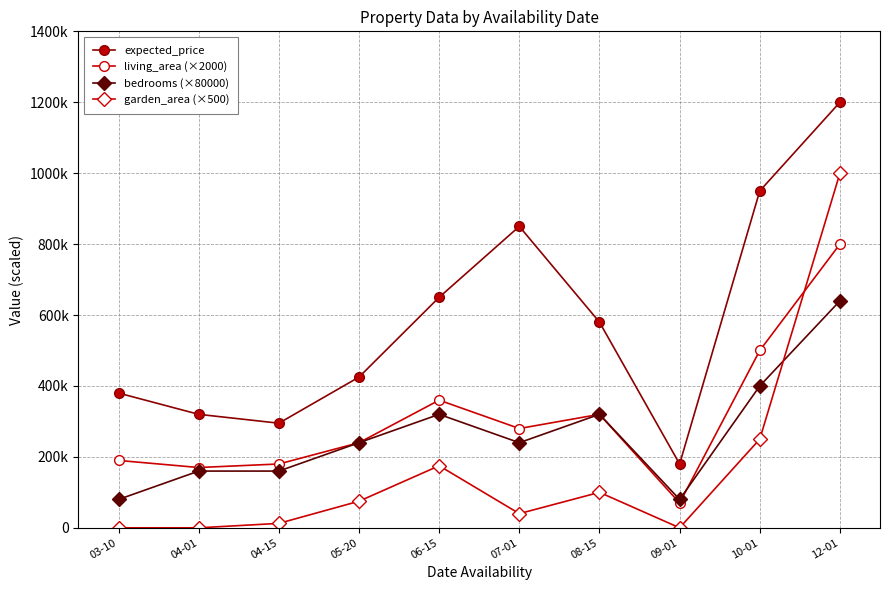

Is it true that living_area (×2000) equals 153873 at 05-20?

False